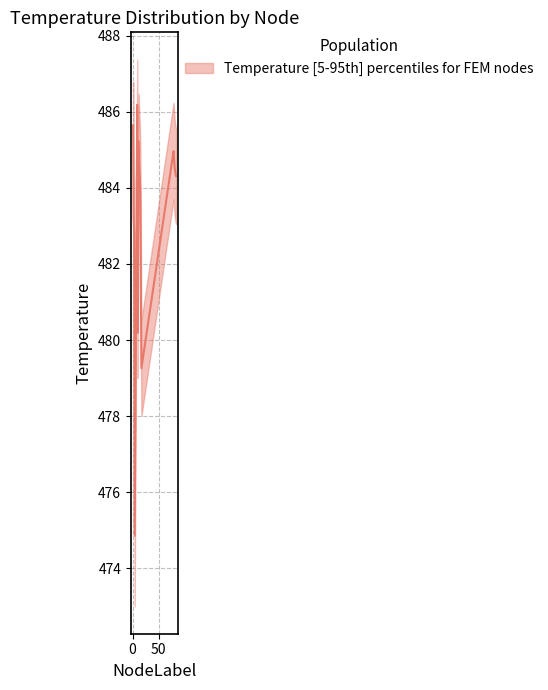

At which label does upper first exceed 485?

1